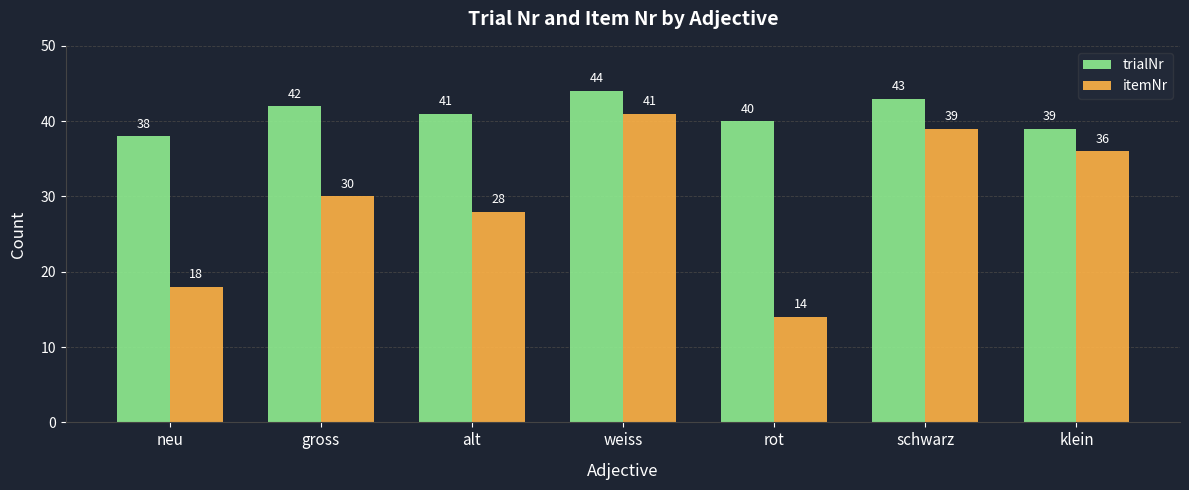

What is the total value across all series at schwarz?

82